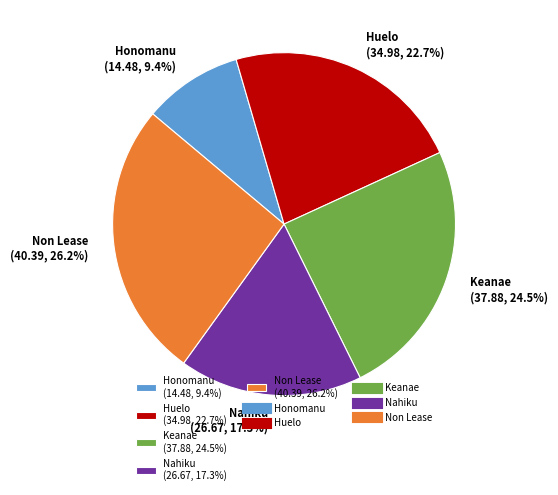

How many slices are in this pie chart?

5